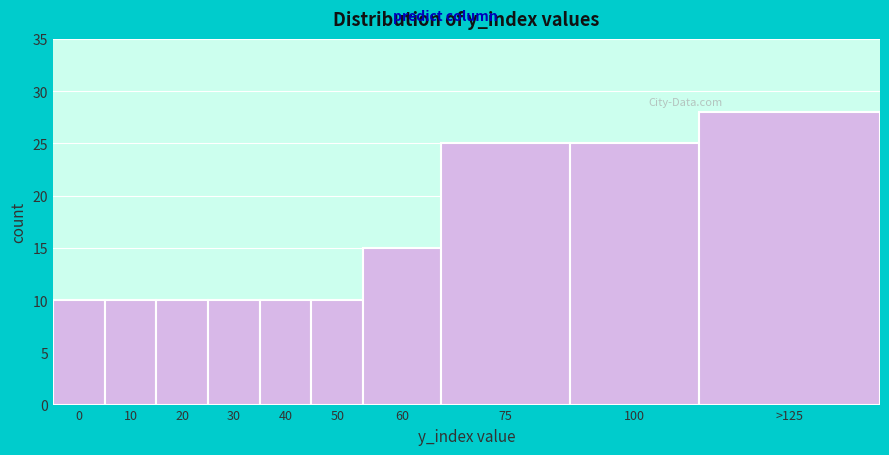

Reading right to left, extract all data points from this chart.

28	25	25	15	10	10	10	10	10	10